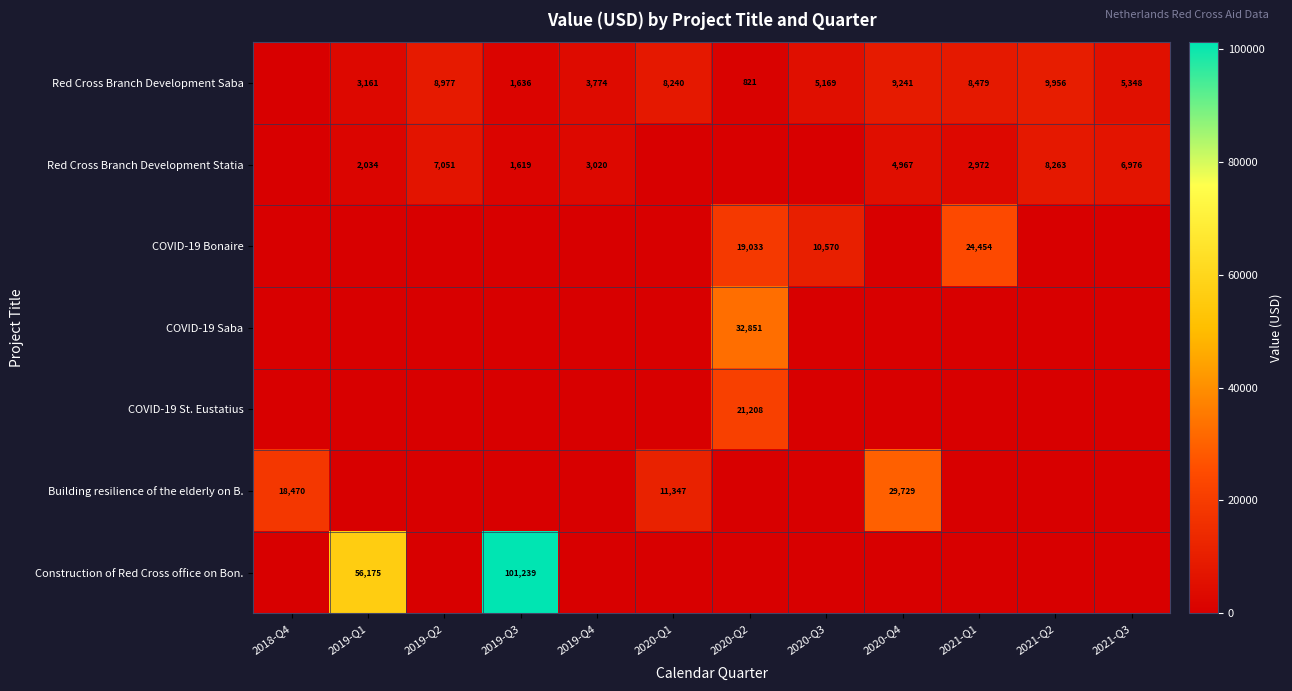

True or false: COVID-19 St. Eustatius has a value of 21208 at 2020-Q2.

True